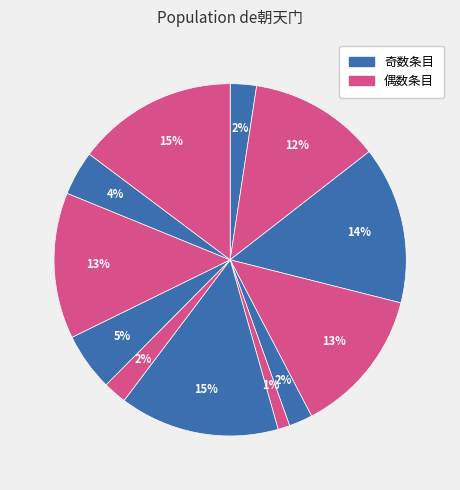

Count the number of slices in the pie.

12